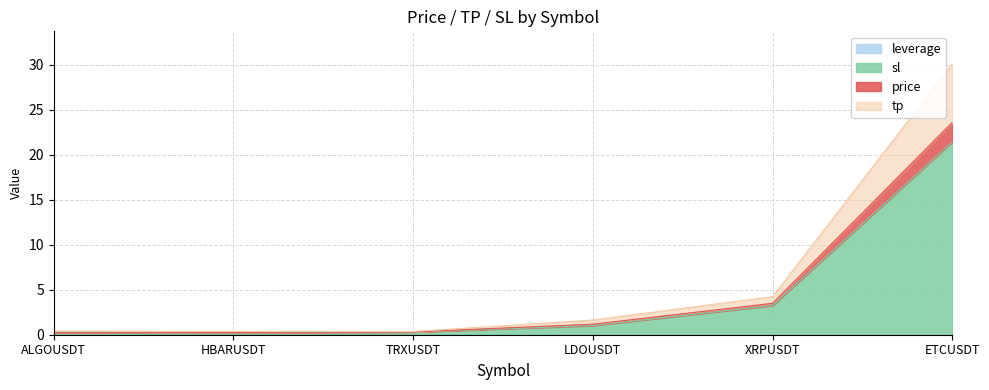

What is the minimum value for price?

0.3